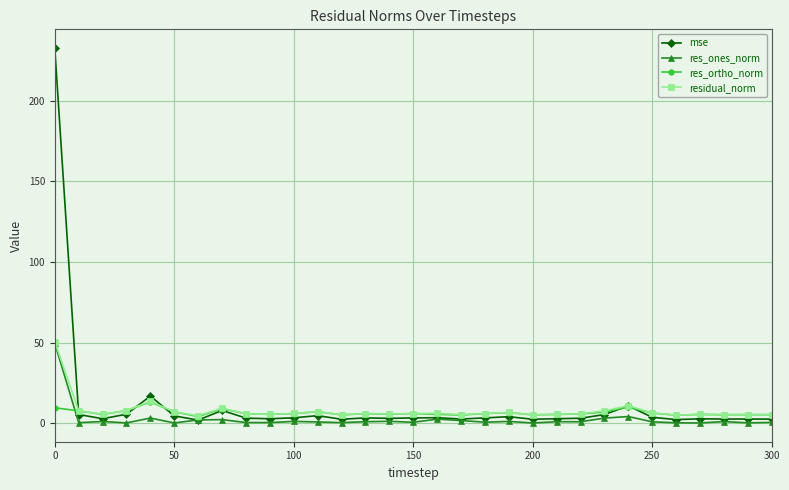

What is the greatest value displayed?

232.6